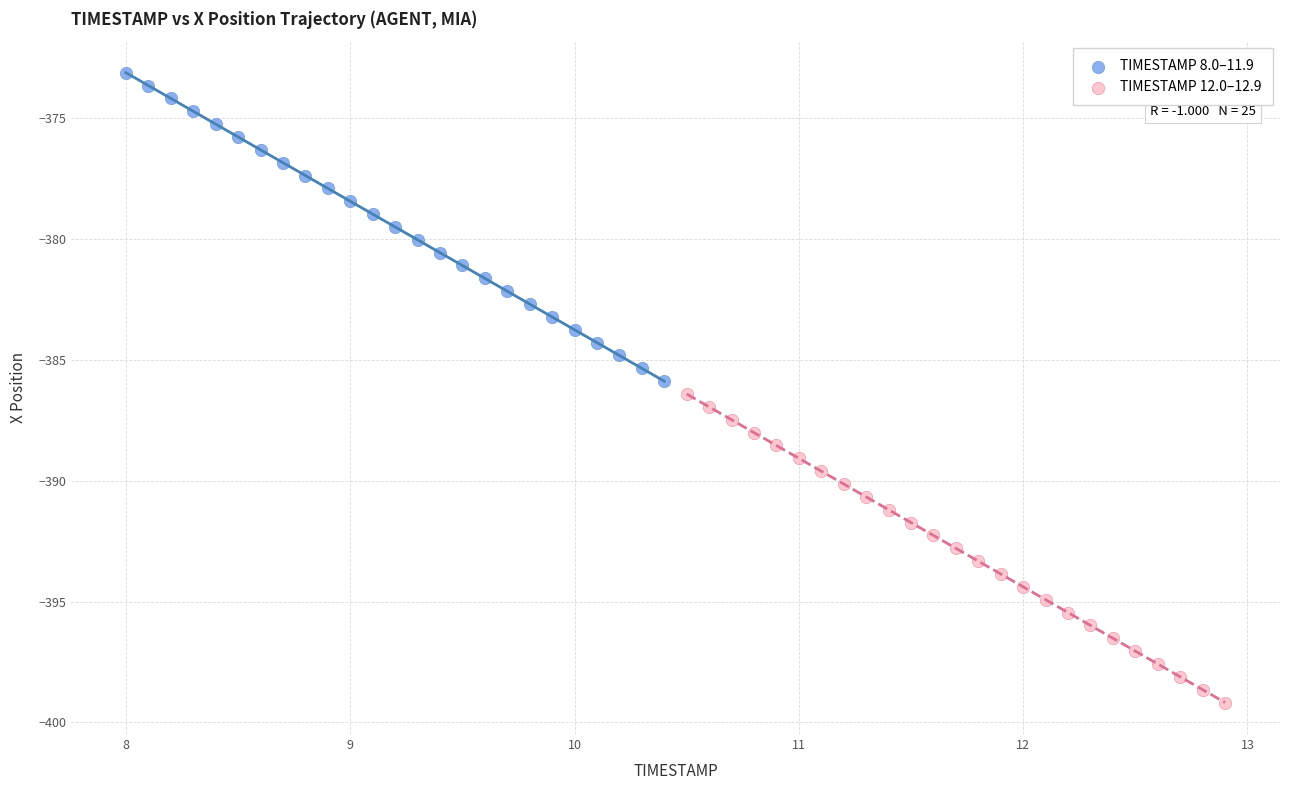

What are all the series names shown in the legend?

TIMESTAMP 8.0–11.9, TIMESTAMP 12.0–12.9